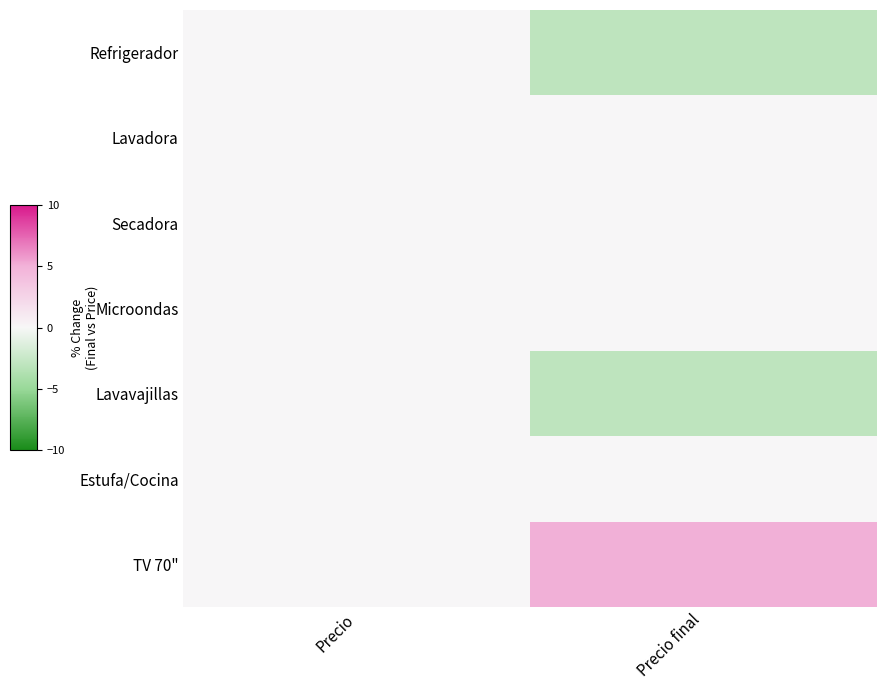

Reading right to left, list all the values displayed in this chart.

Refrigerador: Precio final=-3	Precio=0
Lavadora: Precio final=0	Precio=0
Secadora: Precio final=0	Precio=0
Microondas: Precio final=0	Precio=0
Lavavajillas: Precio final=-3	Precio=0
Estufa/Cocina: Precio final=0	Precio=0
TV 70": Precio final=5	Precio=0